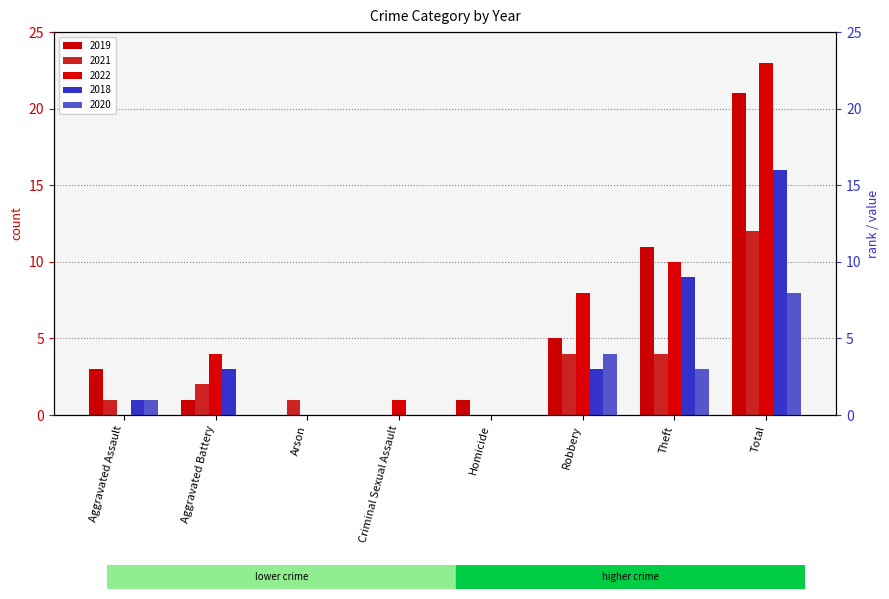

Does the chart contain stacked bars?

No